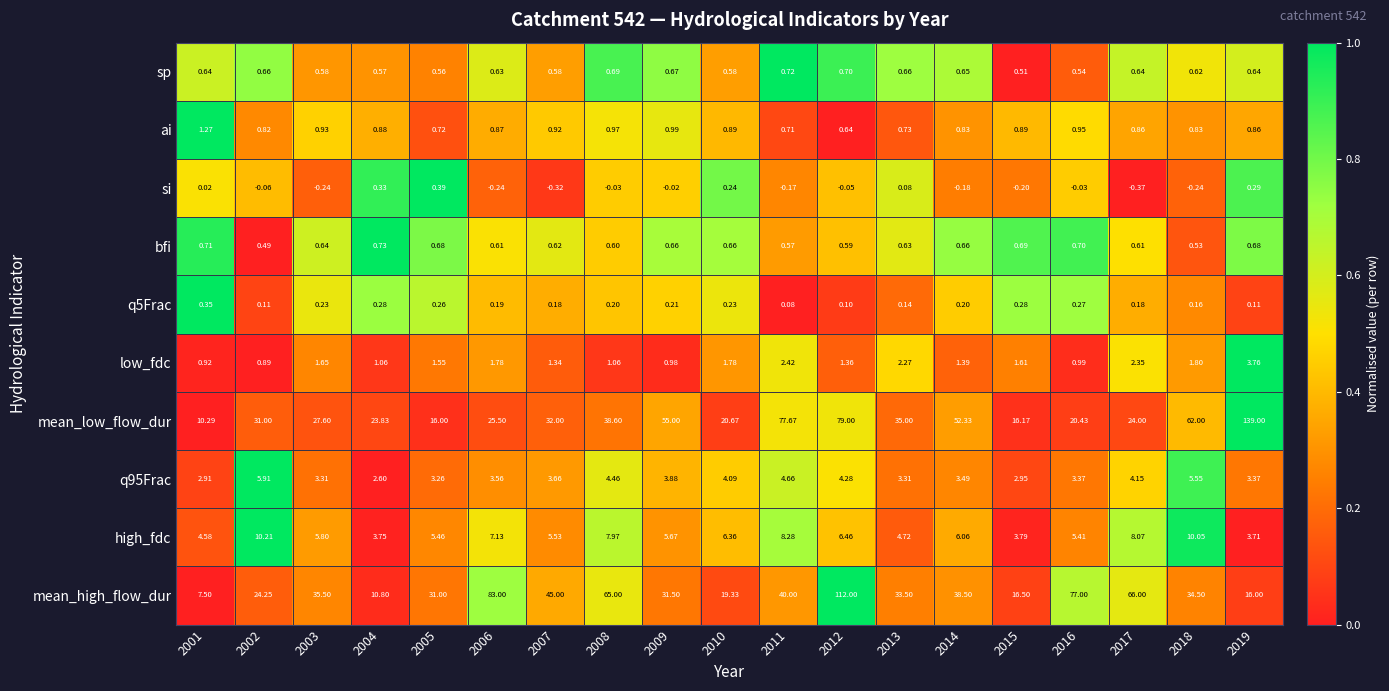

Which series has the largest total across all categories?

mean_high_flow_dur